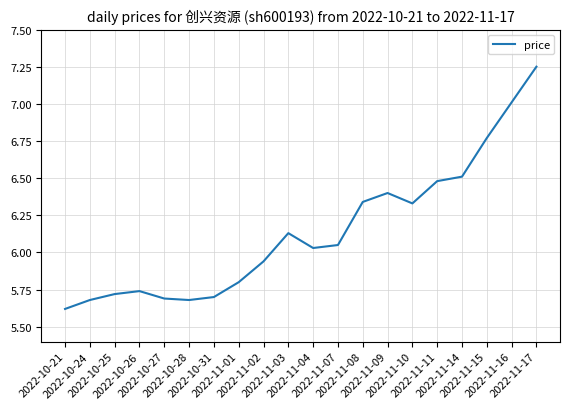

What is the minimum value shown in the chart?

5.6